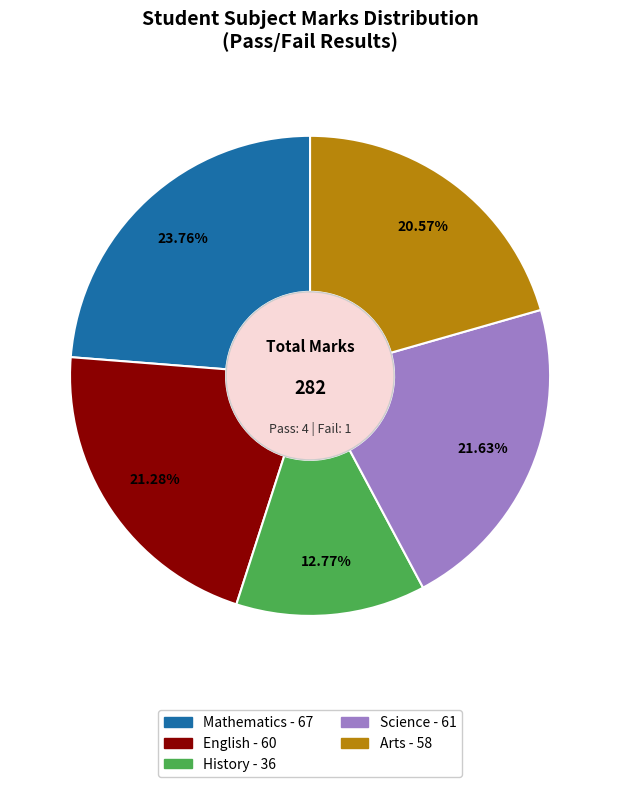

The History slice represents 13% of the pie. True or false?

True